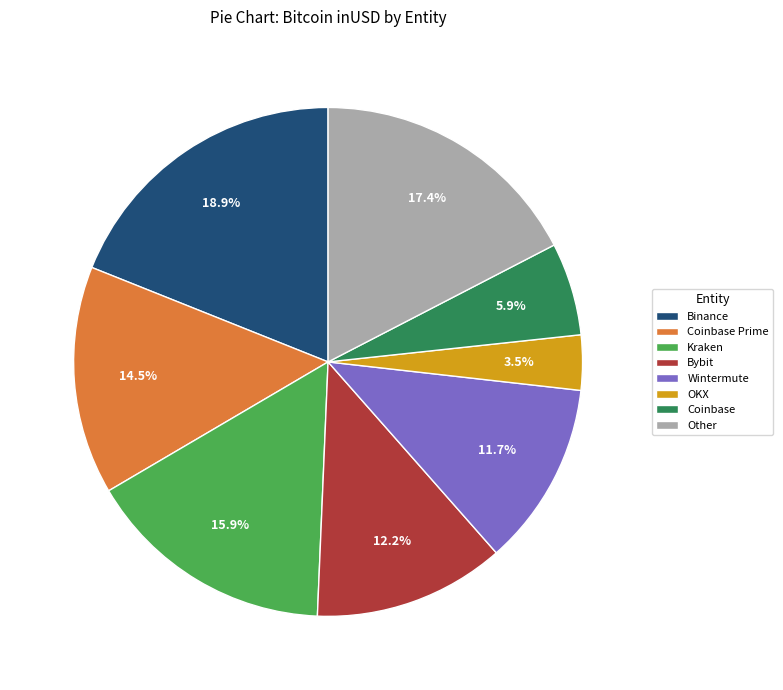

Between Other and OKX, which is larger?

Other